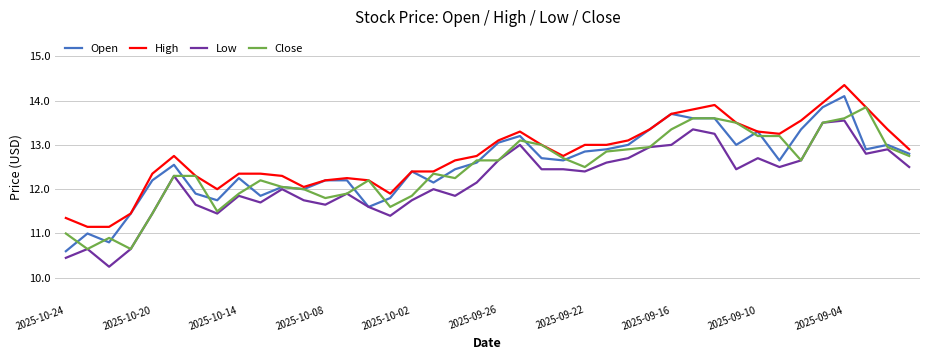

True or false: Low has more than 1 points higher than both neighbors.

True